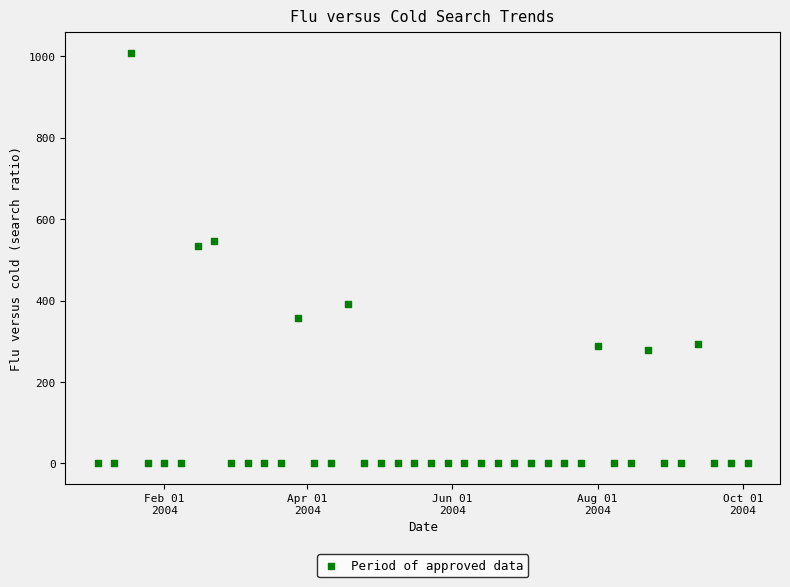

What is the range of Y values (max minus min)?

1008.0